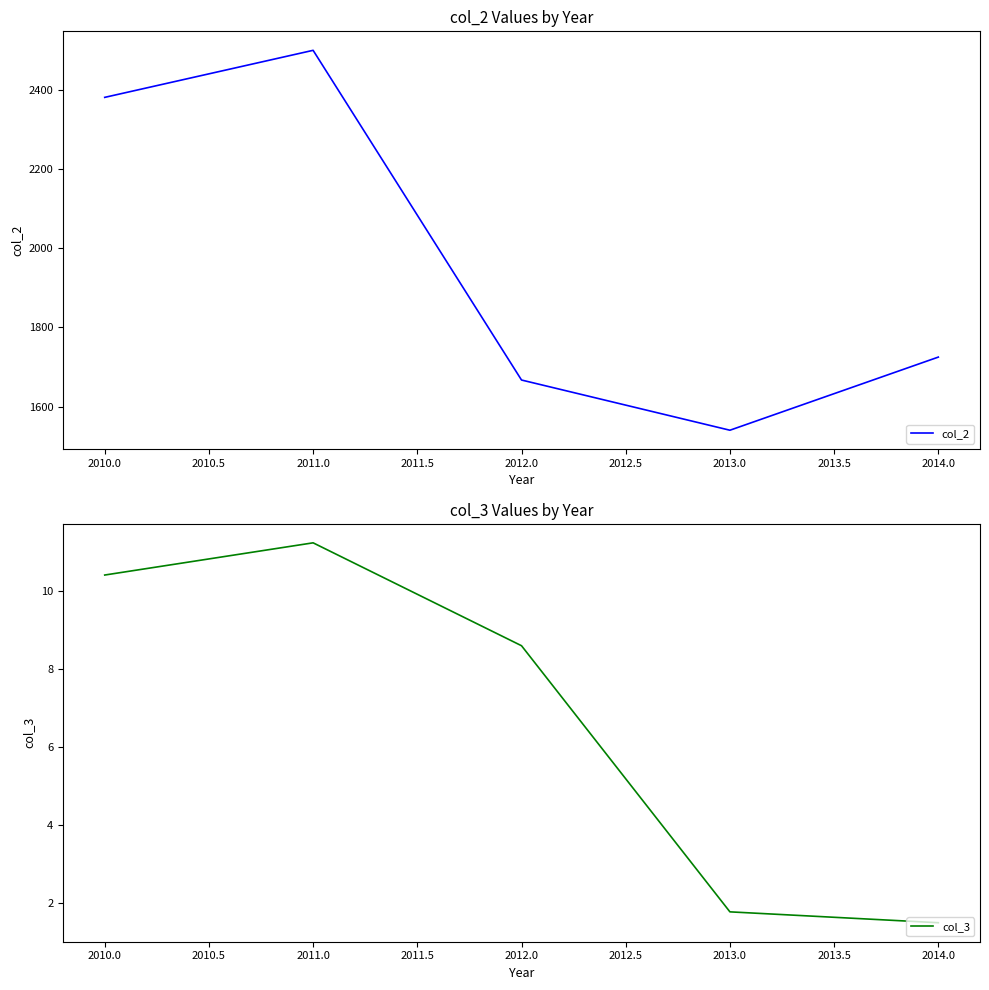

Is it true that col_2 equals 2382 at 2010.0?

True